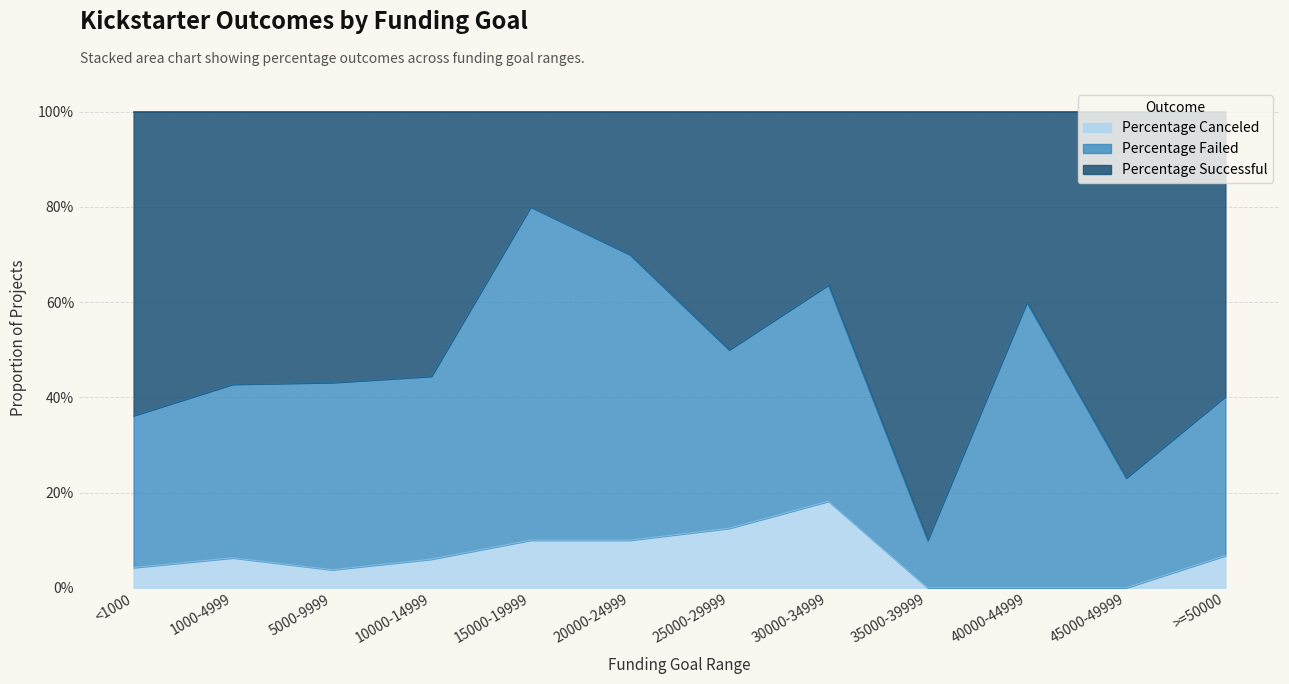

Does the chart have visible grid lines?

Yes